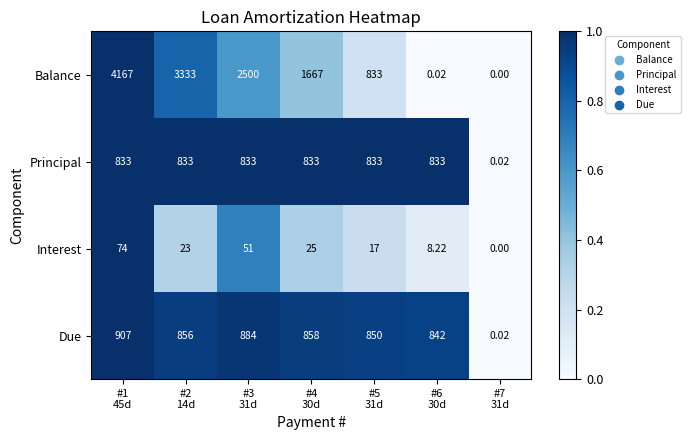

Which series has the widest spread of values?

Balance